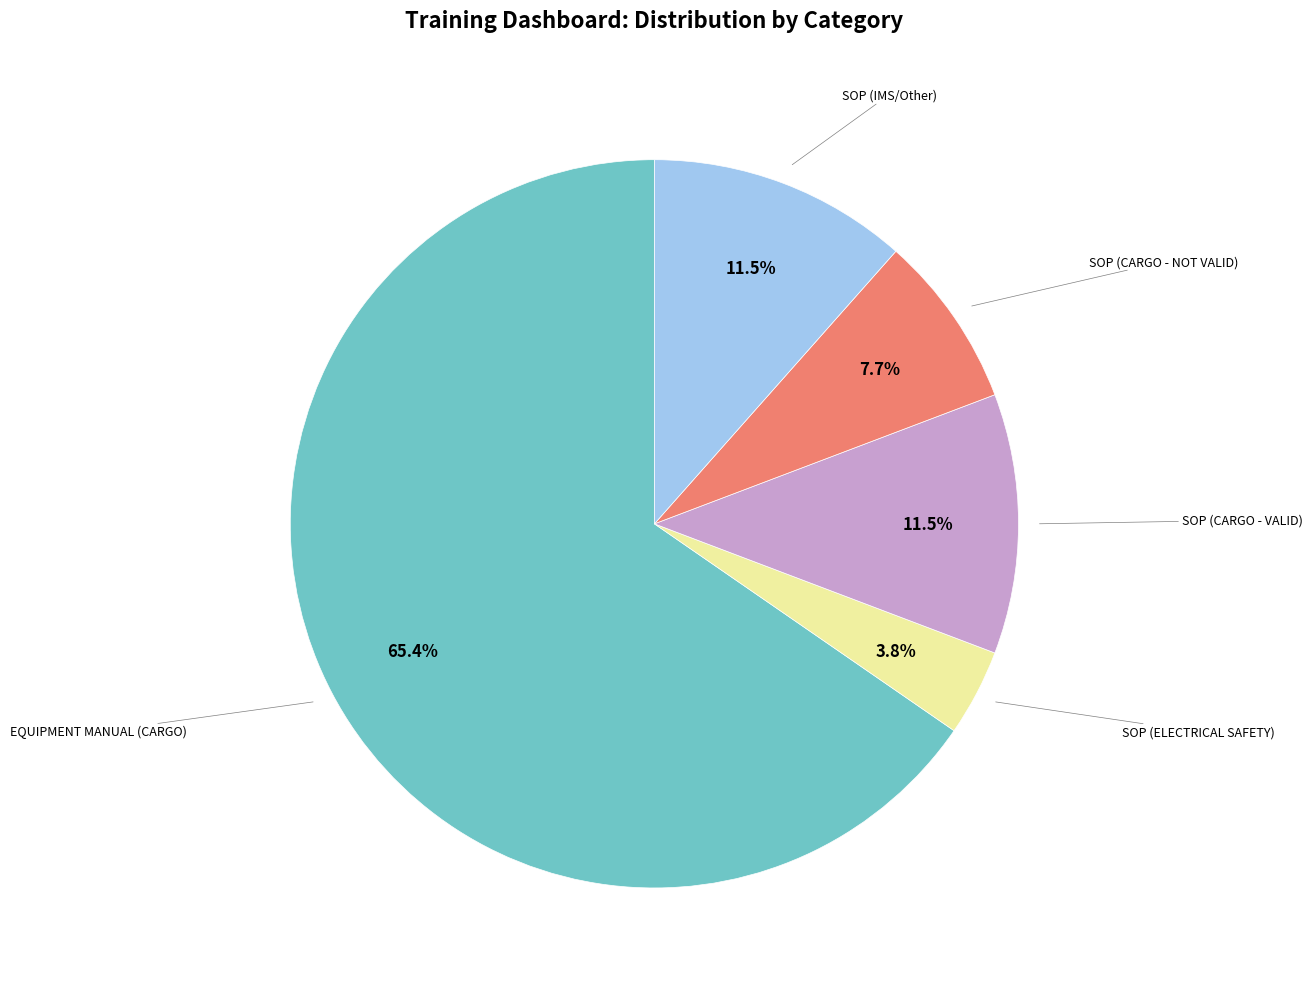

Is there a majority slice in this chart?

Yes